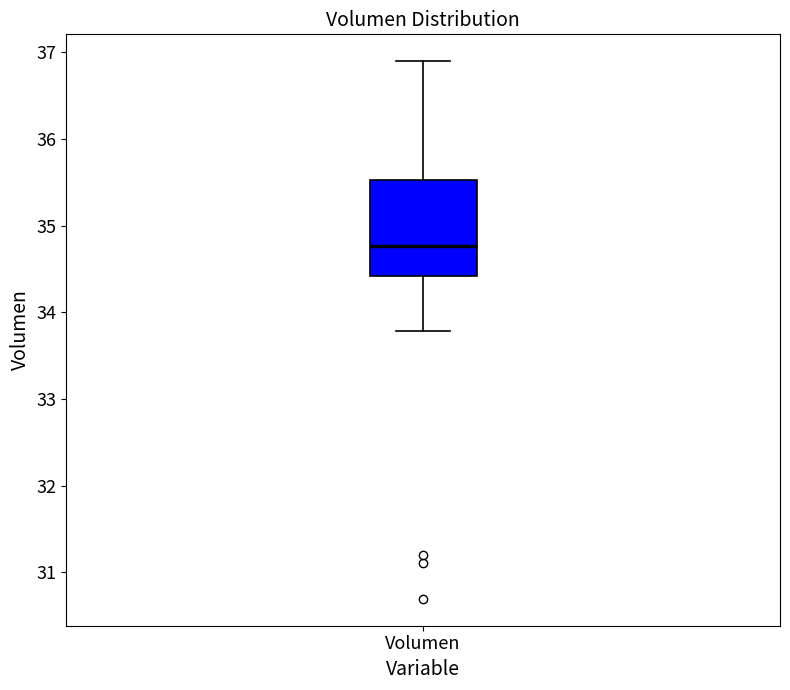

Read this box plot against the y-axis: the position of the median line, the range covered by the box, and the ends of both whiskers. The values are not printed on the chart, so give them approximately, as read against the axis.

median 34.8, box 34.4 to 35.5, whiskers 33.8 to 36.9